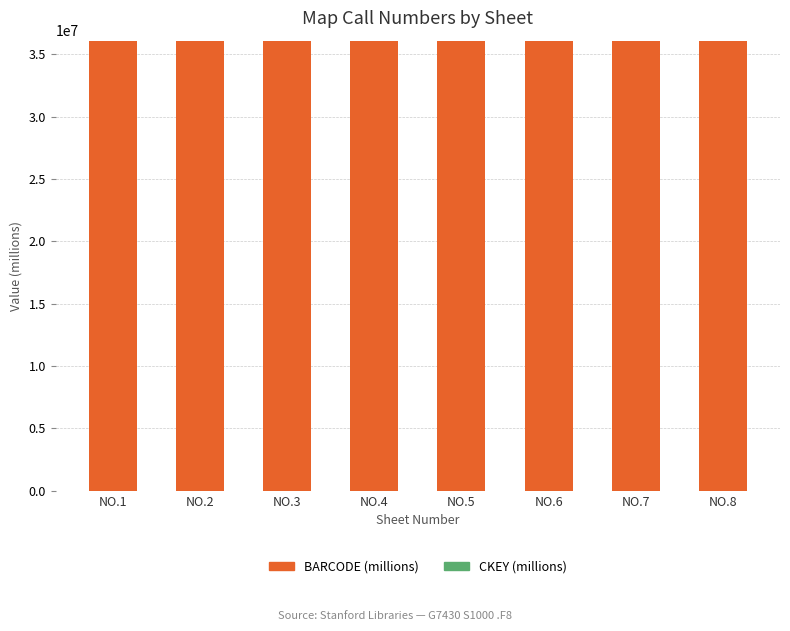

The value of BARCODE (millions) at NO.8 is 36105118.3. True or false?

True